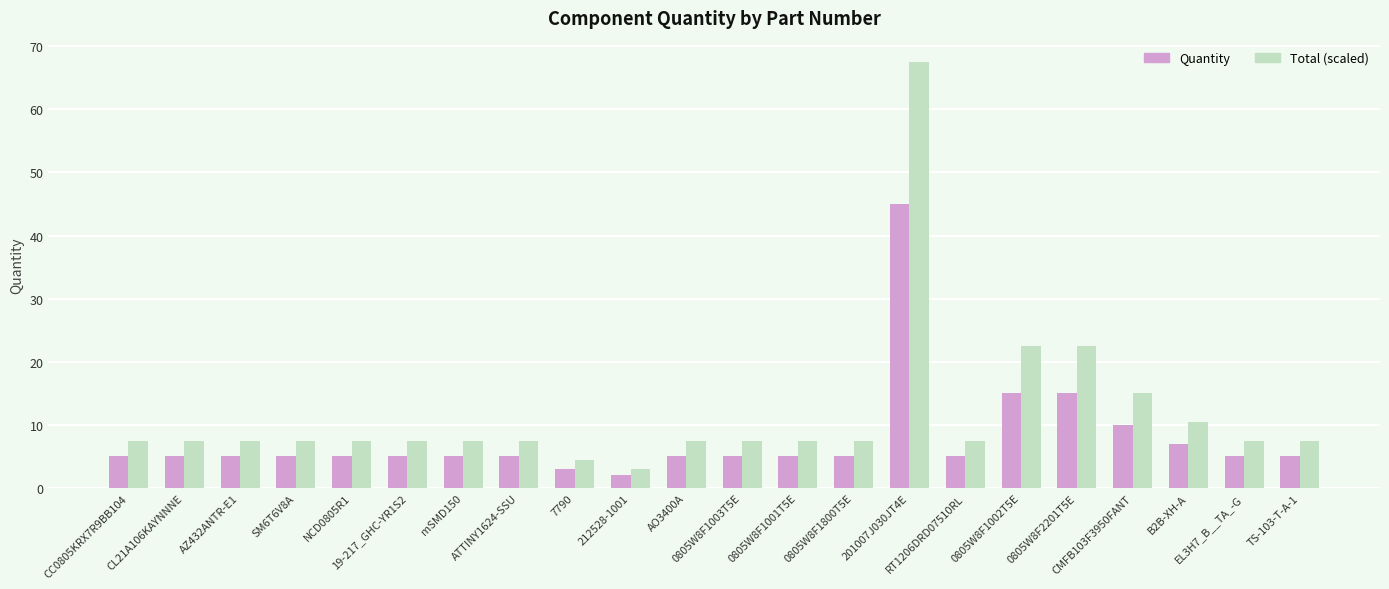

How many bars are there in total?

44